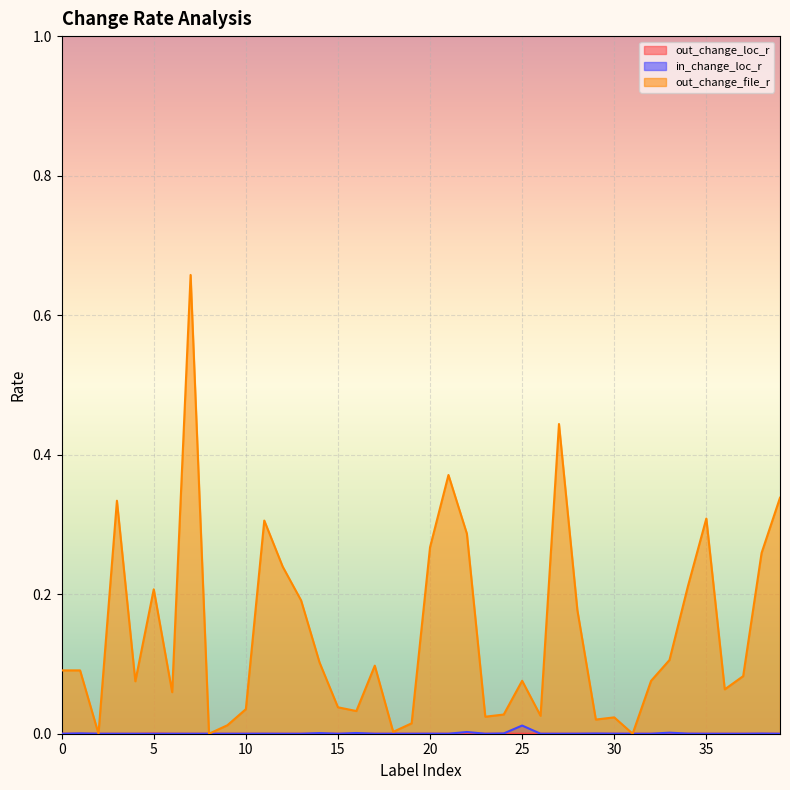

Does the chart display data point markers on the line(s)?

No